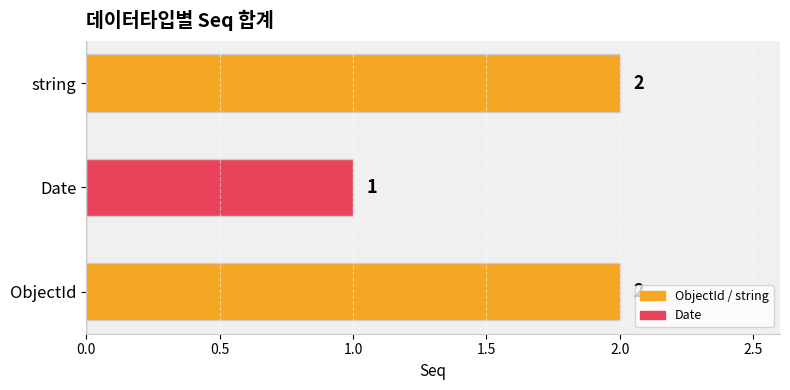

Which label corresponds to the smallest value in the chart?

Date